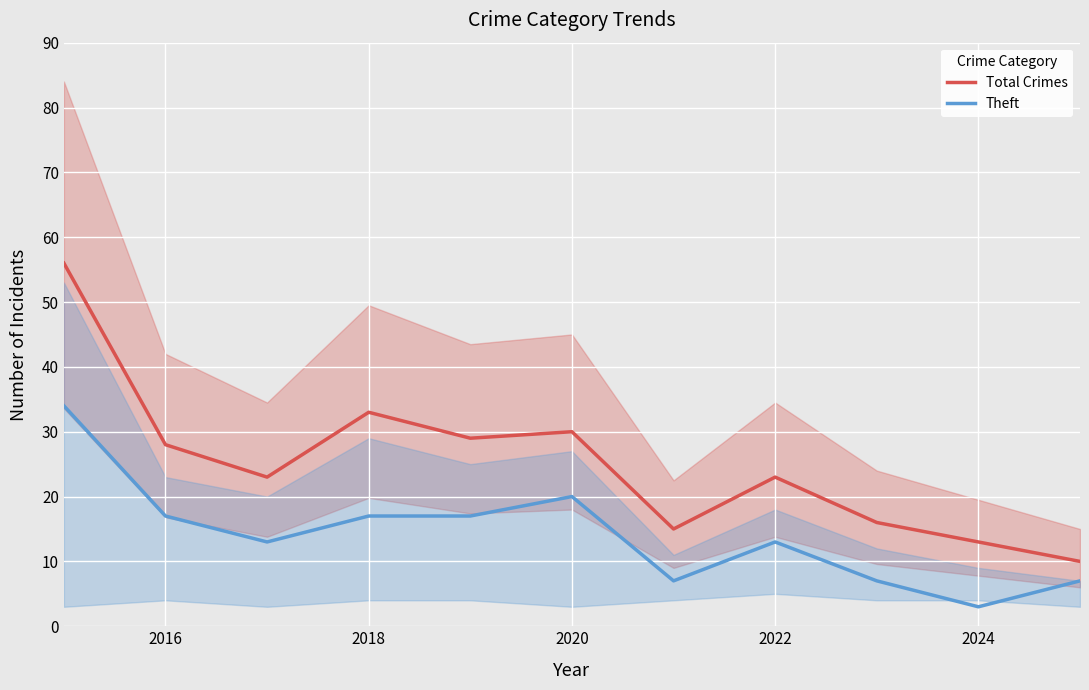

True or false: Total Crimes and Theft intersect in this chart.

False